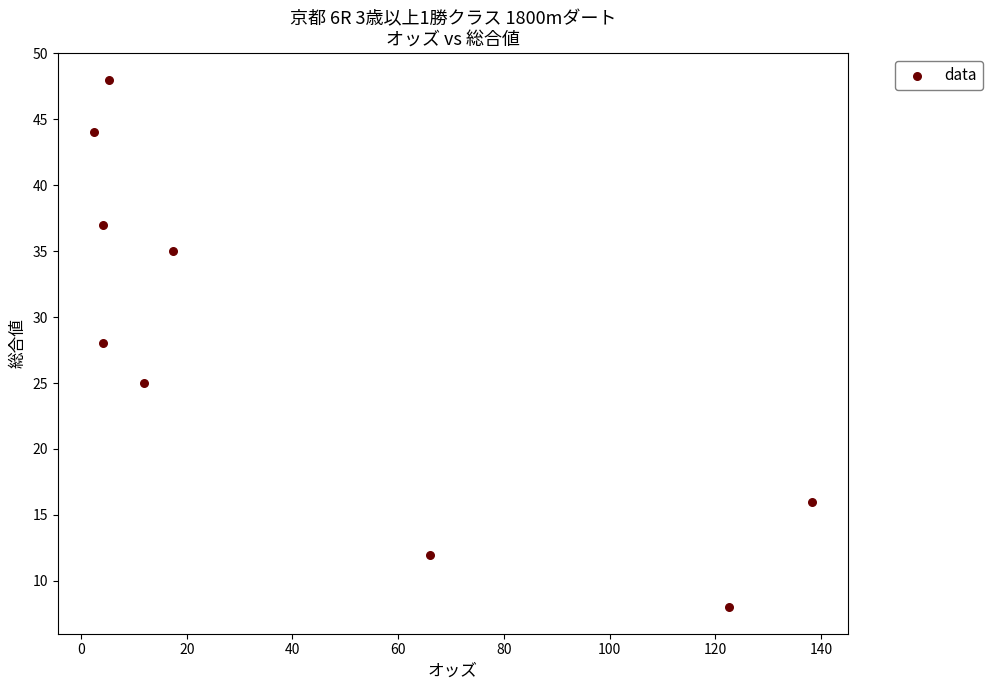

What is the range of Y values (max minus min)?

40